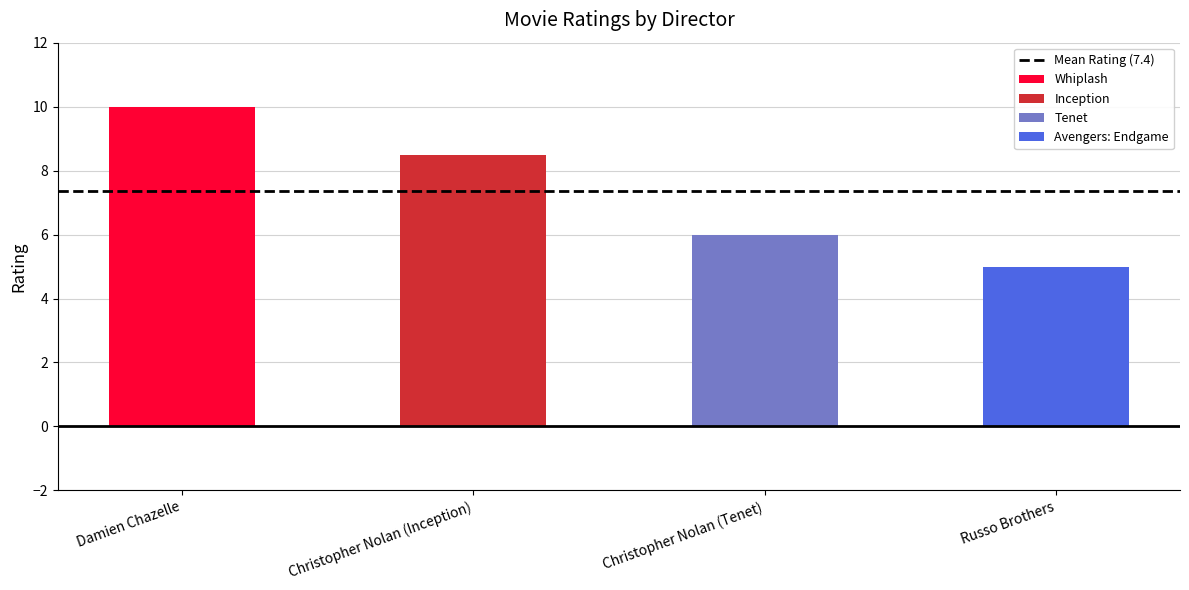

Is it true that the value at Christopher Nolan (Inception) is 8.5?

True